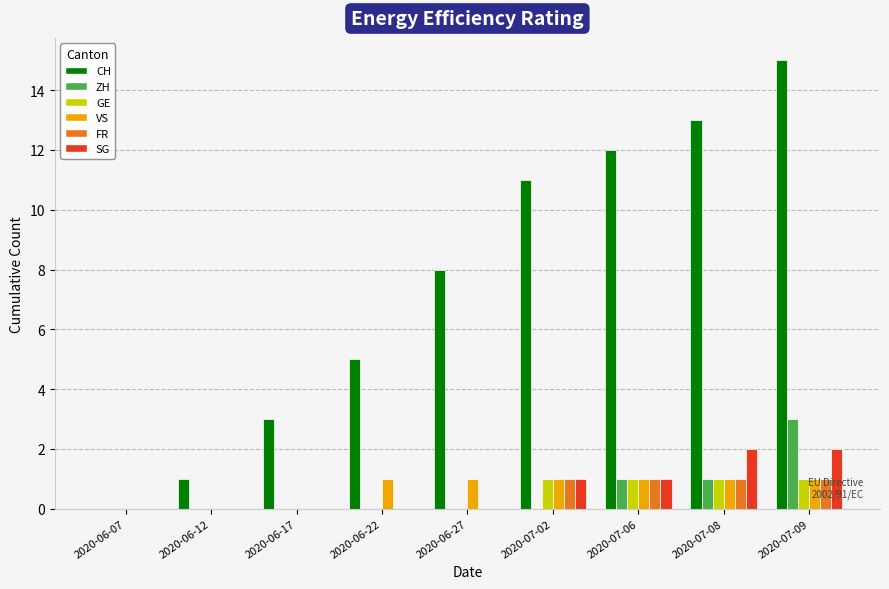

Is it true that SG equals 1 at 2020-06-22?

False